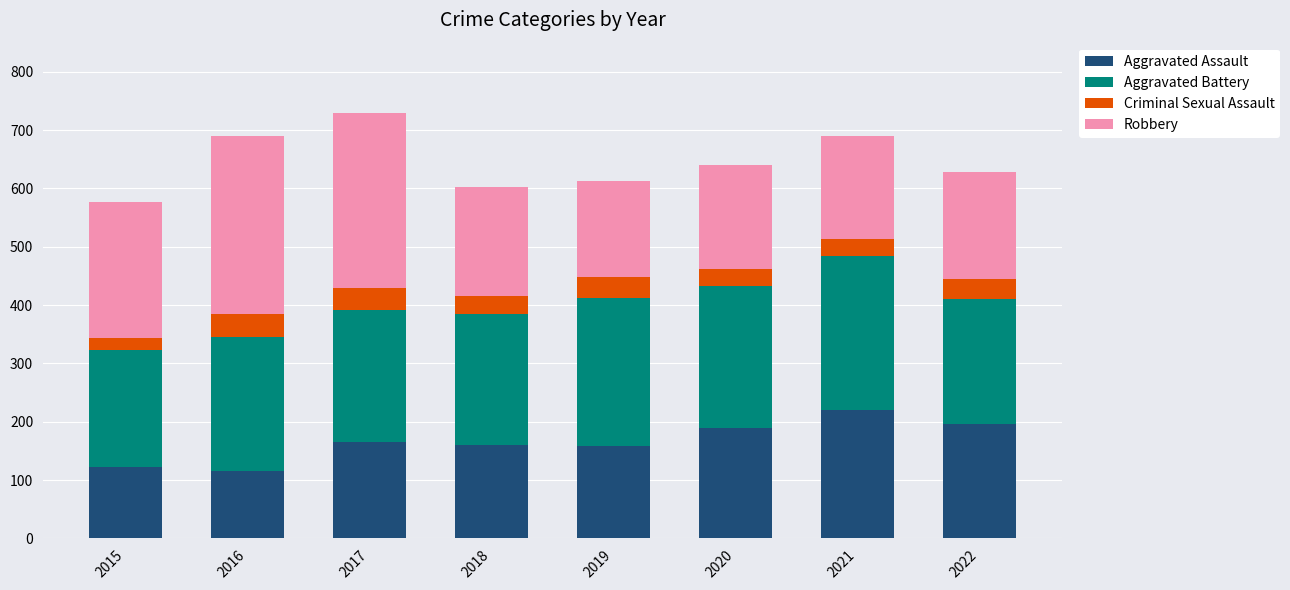

Does the chart contain any negative values?

No